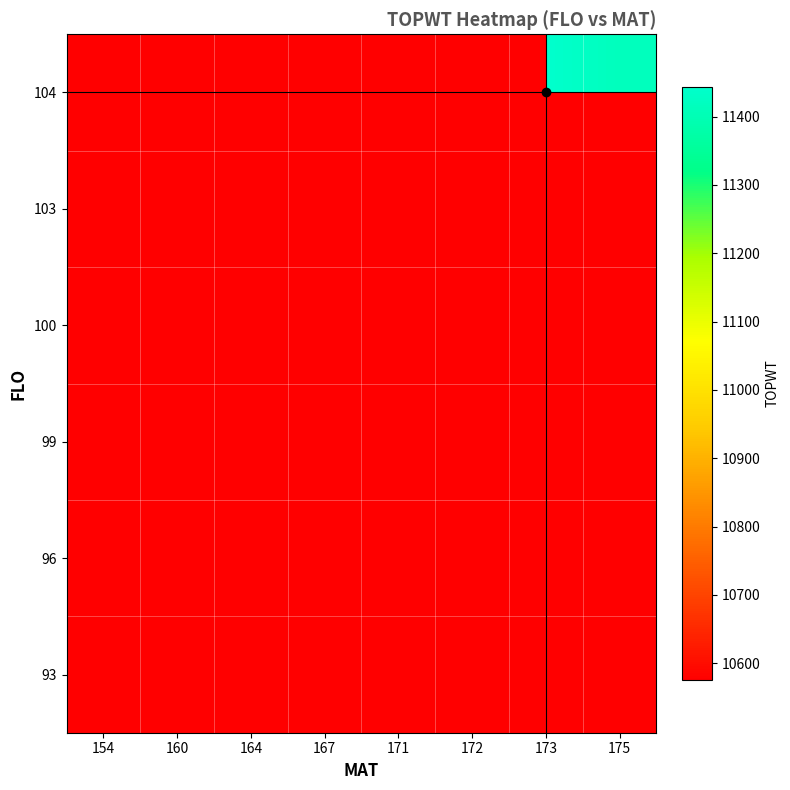

The 100 series shows 11128.0 at 167. True or false?

True